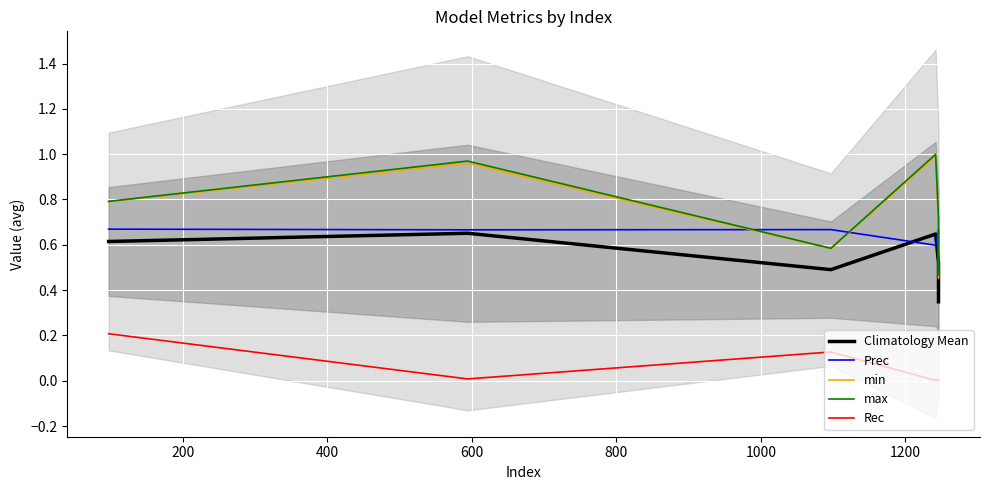

At how many categories does at least one series exceed 0?

6